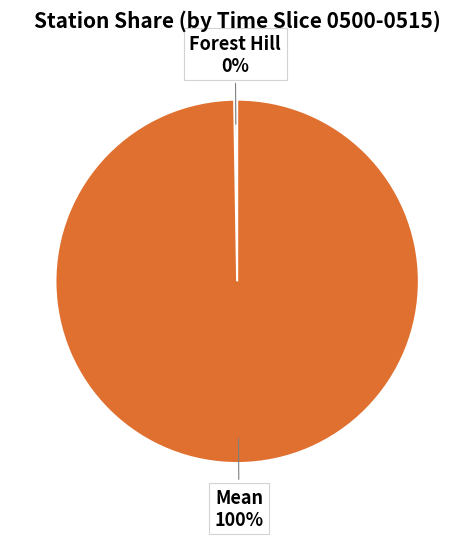

Which category accounts for the majority?

Mean